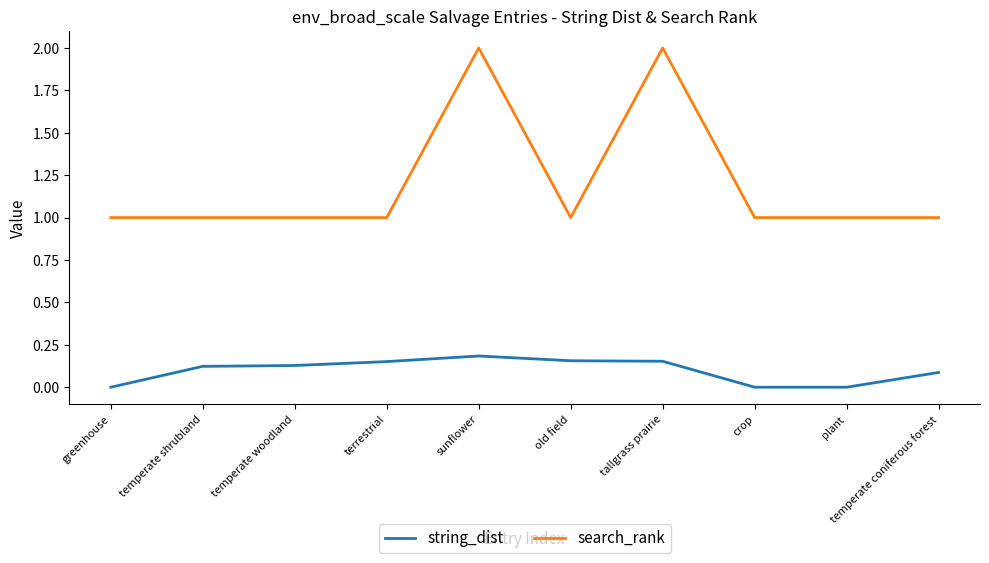

True or false: search_rank and string_dist cross at least once.

False